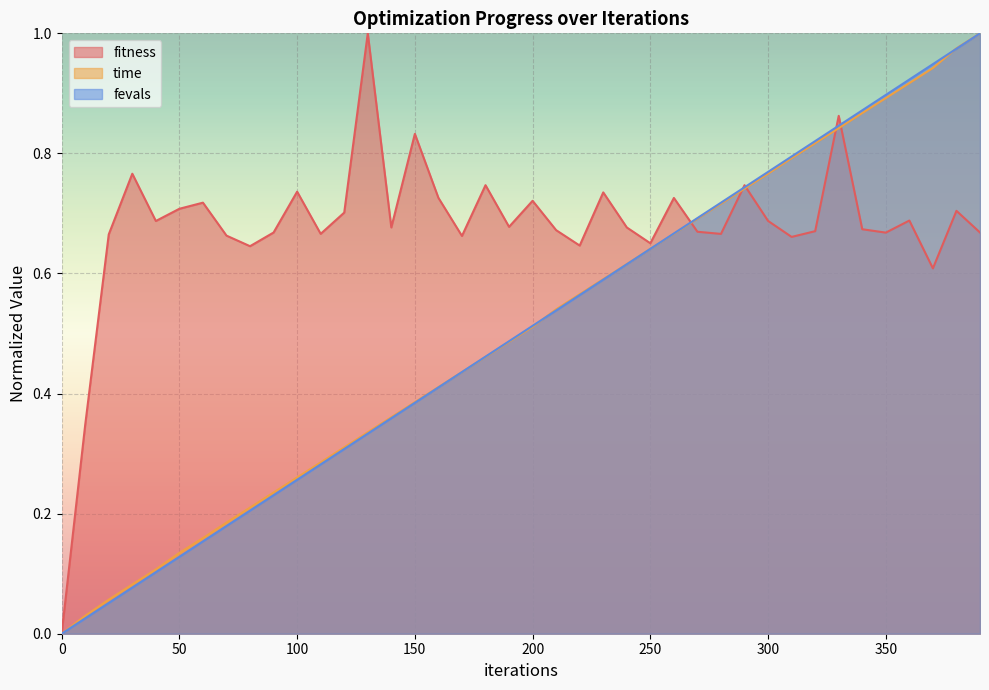

How many interior local peaks does the fitness series have?

13